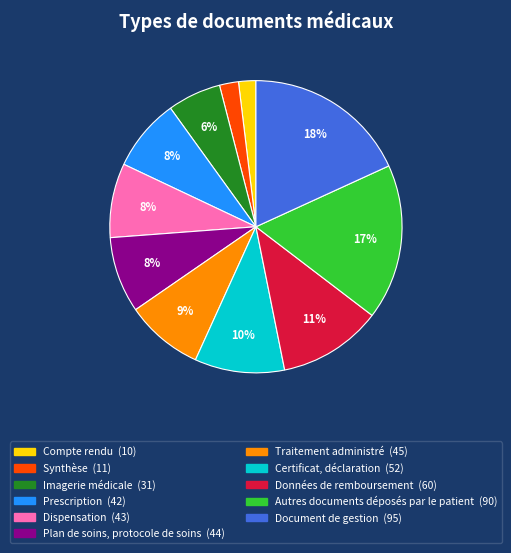

To the nearest percent, what is the difference between the Traitement administré and Imagerie médicale slice percentages?

3%